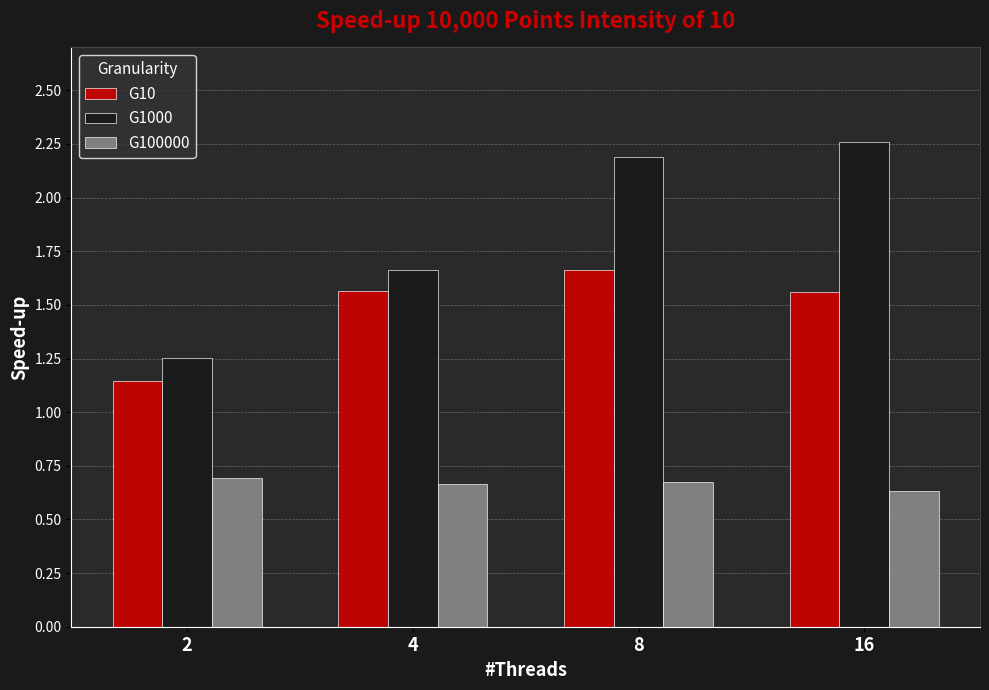

Rank the categories by G1000 value from lowest to highest.

2, 4, 8, 16